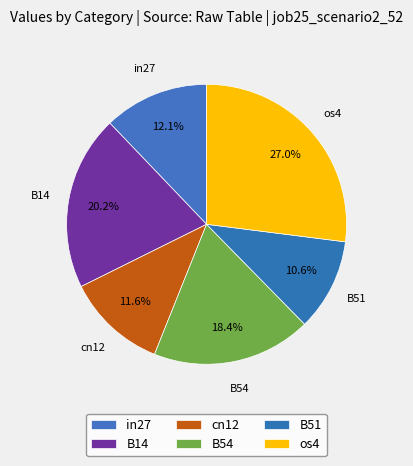

How many slices are in this pie chart?

6